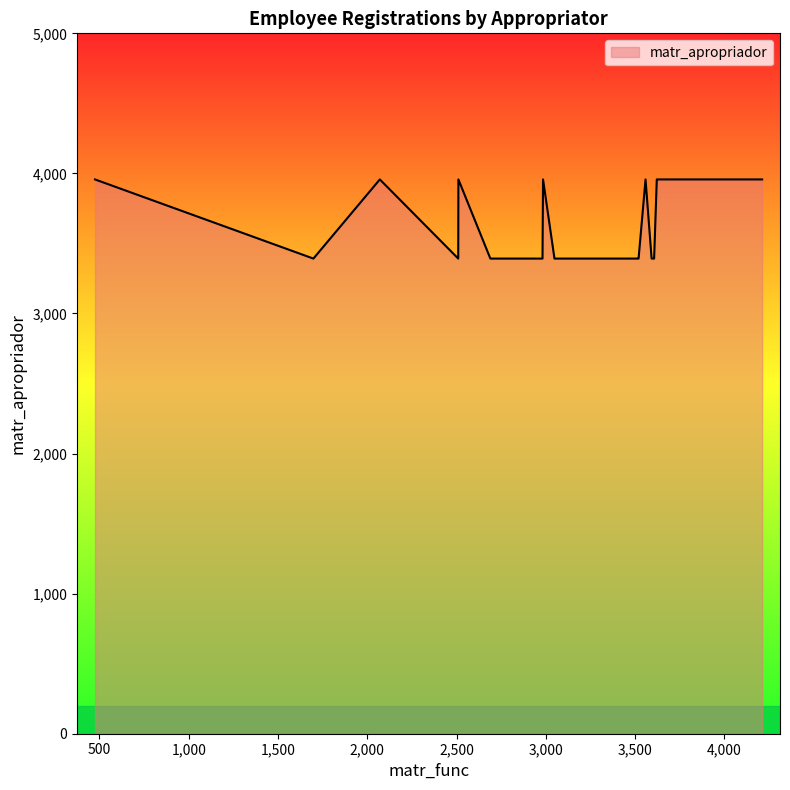

What is the difference between the maximum and minimum values?

565